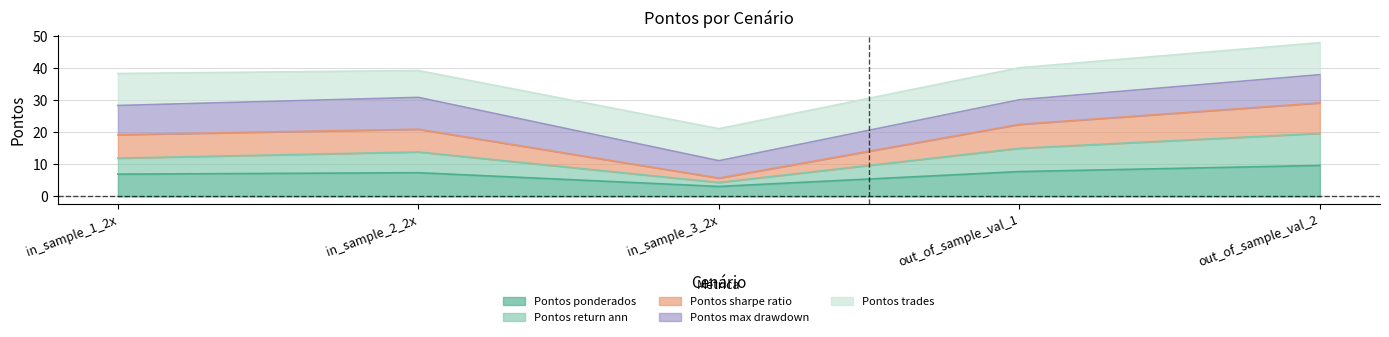

True or false: Pontos_sharpe_ratio and Pontos_ponderados intersect in this chart.

False